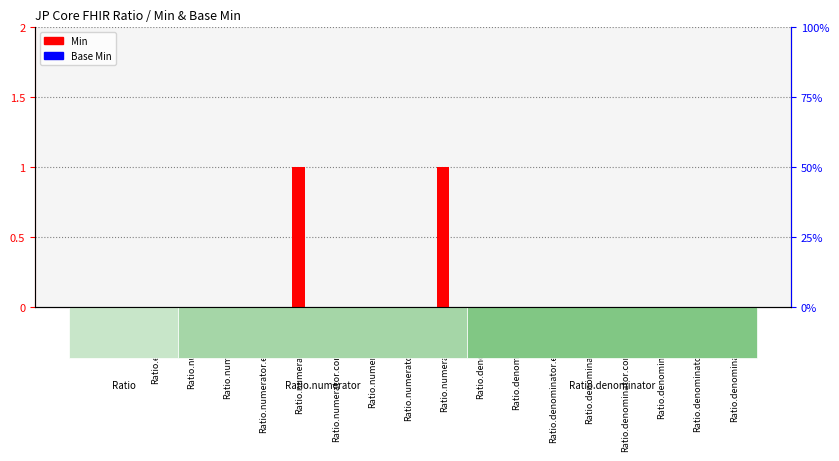

Reading left to right, transcribe all the data shown in this chart.

Min: Ratio=0	Ratio.id=0	Ratio.extension=0	Ratio.numerator=0	Ratio.numerator.id=0	Ratio.numerator.extension=0	Ratio.numerator.value=1	Ratio.numerator.comparator=0	Ratio.numerator.unit=0	Ratio.numerator.system=0	Ratio.numerator.code=1	Ratio.denominator=0	Ratio.denominator.id=0	Ratio.denominator.extension=0	Ratio.denominator.value=0	Ratio.denominator.comparator=0	Ratio.denominator.unit=0	Ratio.denominator.system=0	Ratio.denominator.code=0
Base Min: Ratio=0	Ratio.id=0	Ratio.extension=0	Ratio.numerator=0	Ratio.numerator.id=0	Ratio.numerator.extension=0	Ratio.numerator.value=0	Ratio.numerator.comparator=0	Ratio.numerator.unit=0	Ratio.numerator.system=0	Ratio.numerator.code=0	Ratio.denominator=0	Ratio.denominator.id=0	Ratio.denominator.extension=0	Ratio.denominator.value=0	Ratio.denominator.comparator=0	Ratio.denominator.unit=0	Ratio.denominator.system=0	Ratio.denominator.code=0